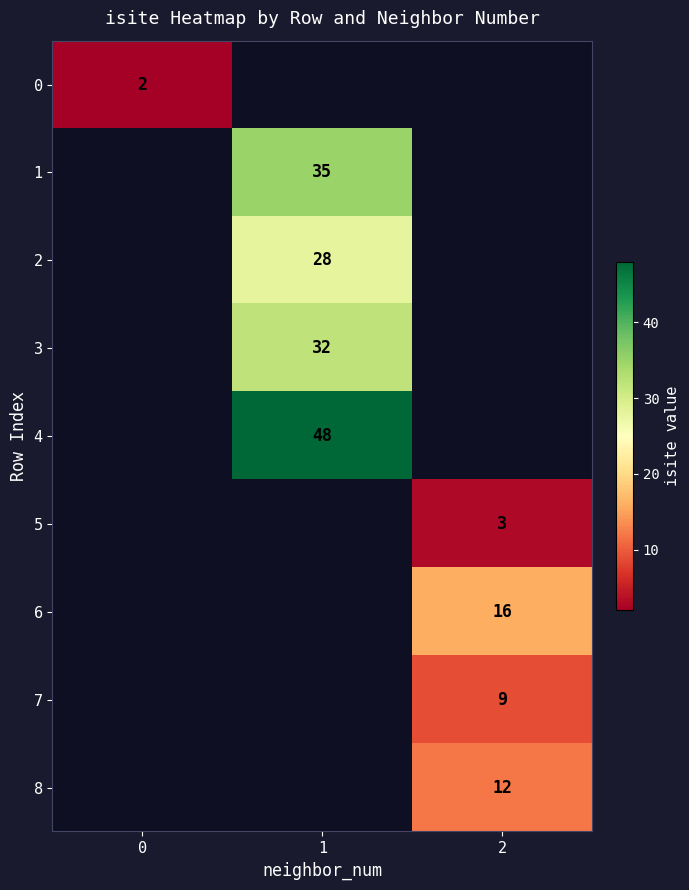

Is it true that 1 equals 35 at 1?

True